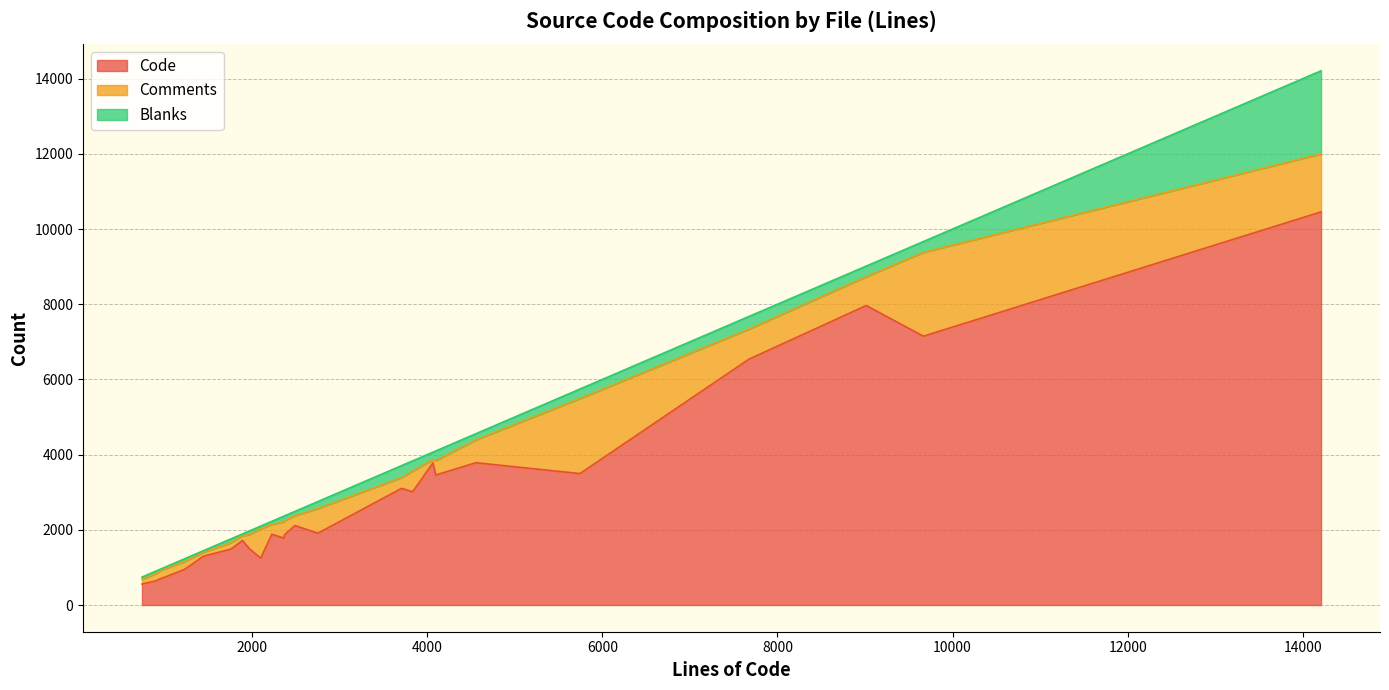

What is the average value of the Code series?

2925